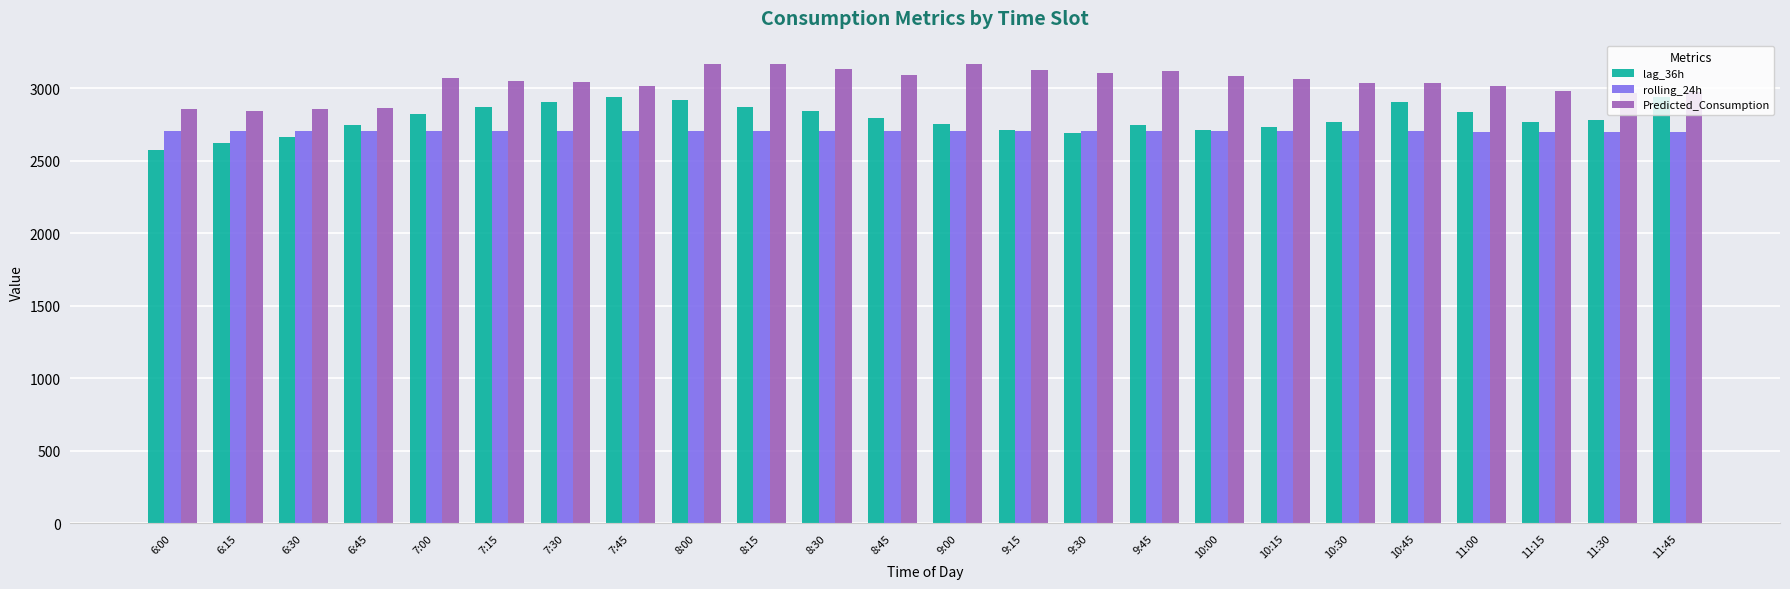

Is the value of rolling_24h at 10:15 greater than the value of Predicted_Consumption at 9:00?

No